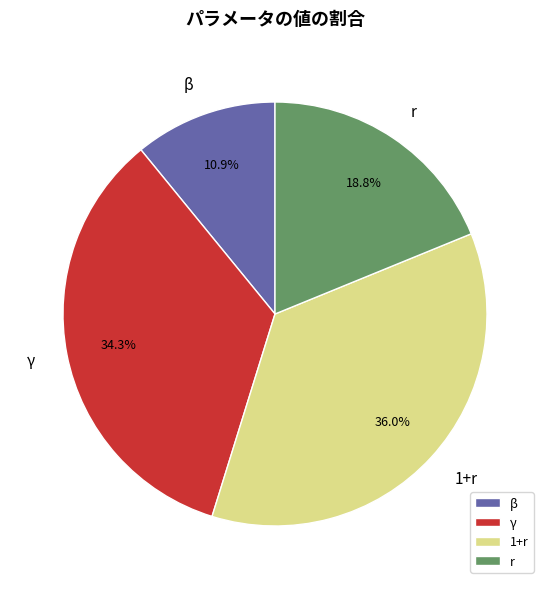

Which category has the smallest portion of the pie?

β